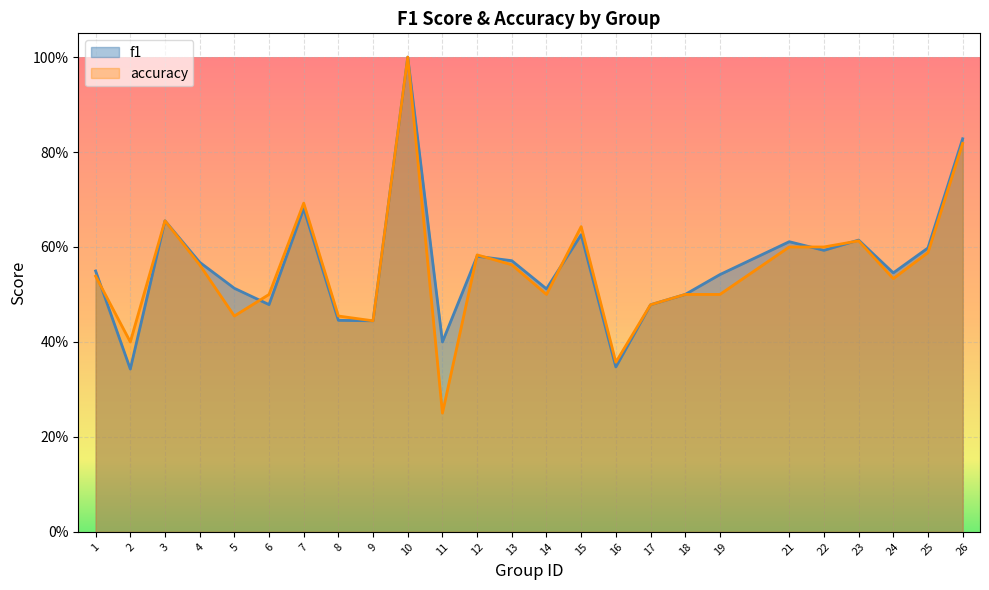

At how many categories does at least one series exceed 0?

25